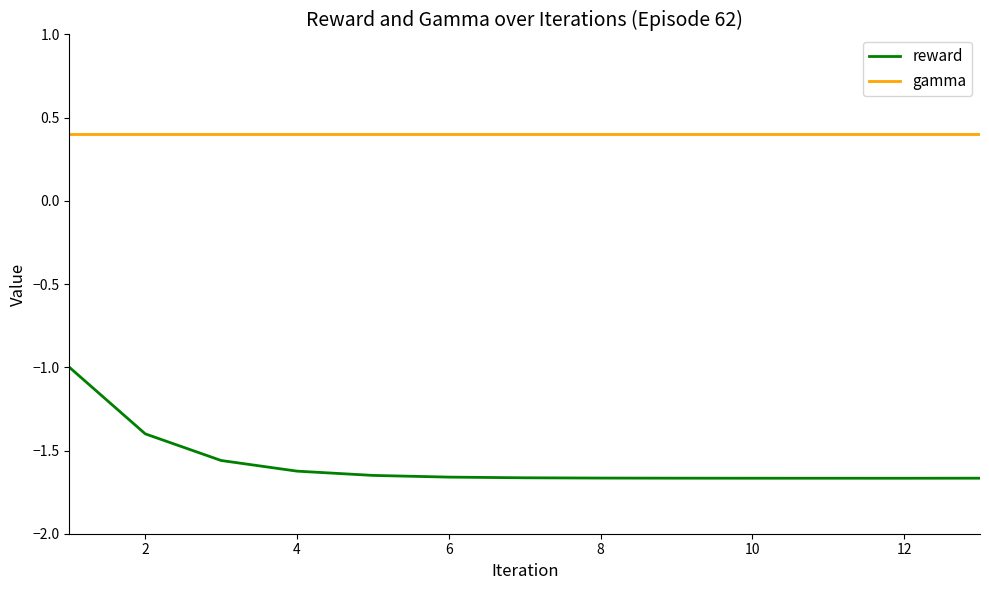

What is the sum of all gamma values?

5.2